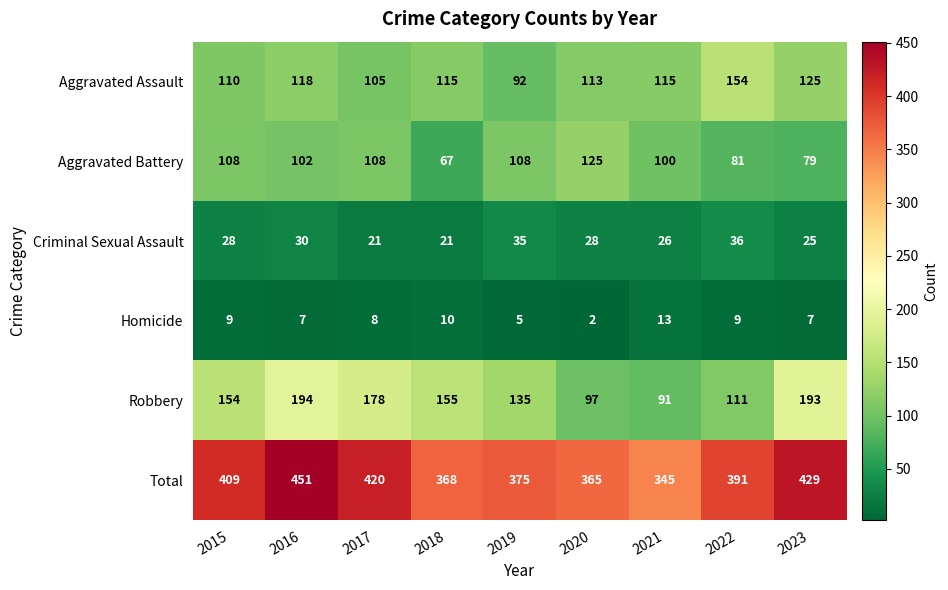

List the series in order of their peak value, lowest first.

Homicide, Criminal Sexual Assault, Aggravated Battery, Aggravated Assault, Robbery, Total